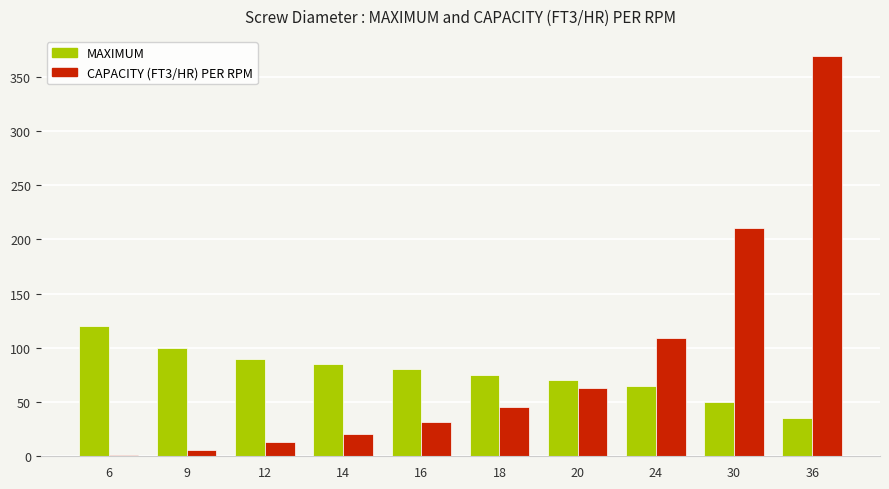

How many values in the CAPACITY (FT3/HR) PER RPM series are below 45?

5